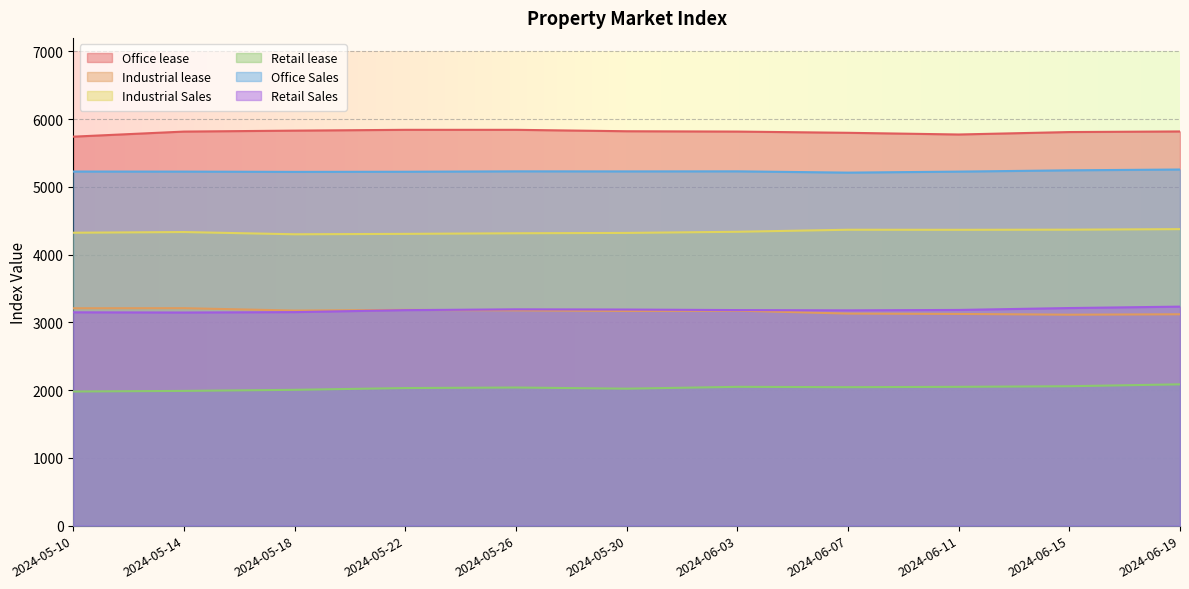

What are all the series names shown in the legend?

Office lease, Industrial lease, Industrial Sales, Retail lease, Office Sales, Retail Sales